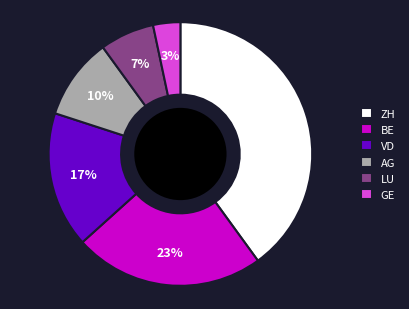

Which slice is the largest?

ZH